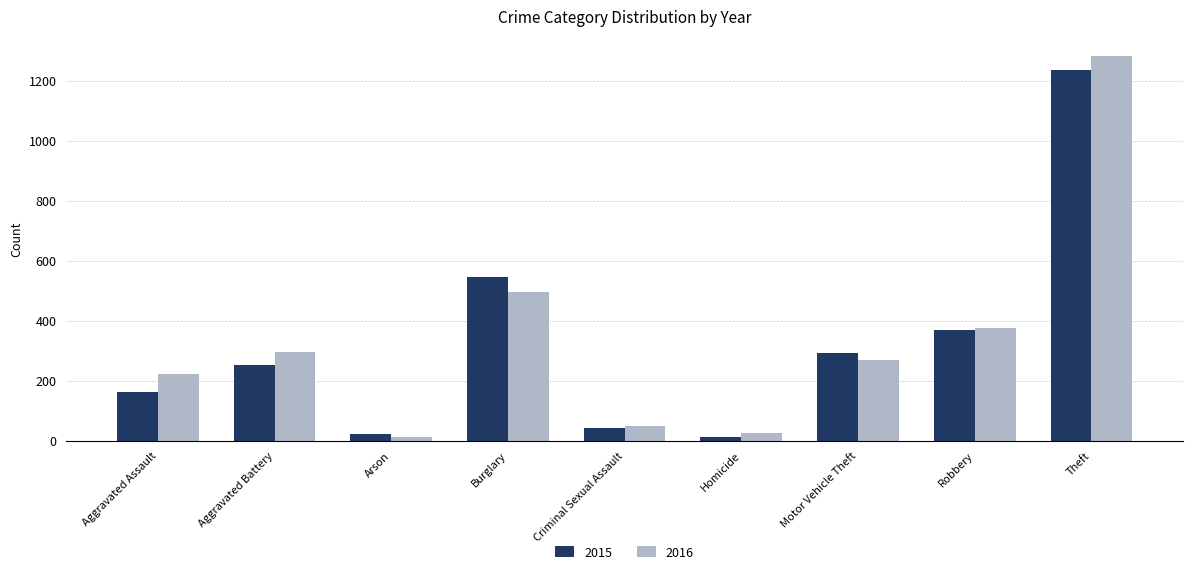

Which series changed the most between Aggravated Assault and Theft?

2015